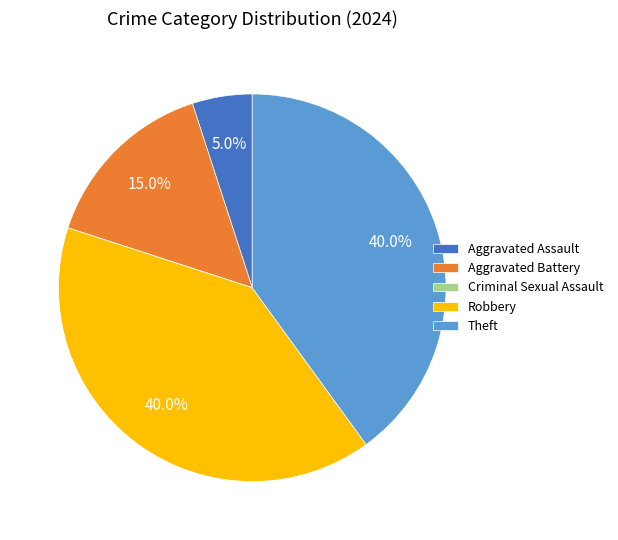

To the nearest percent, what is the difference between the largest and smallest slice percentages?

40%